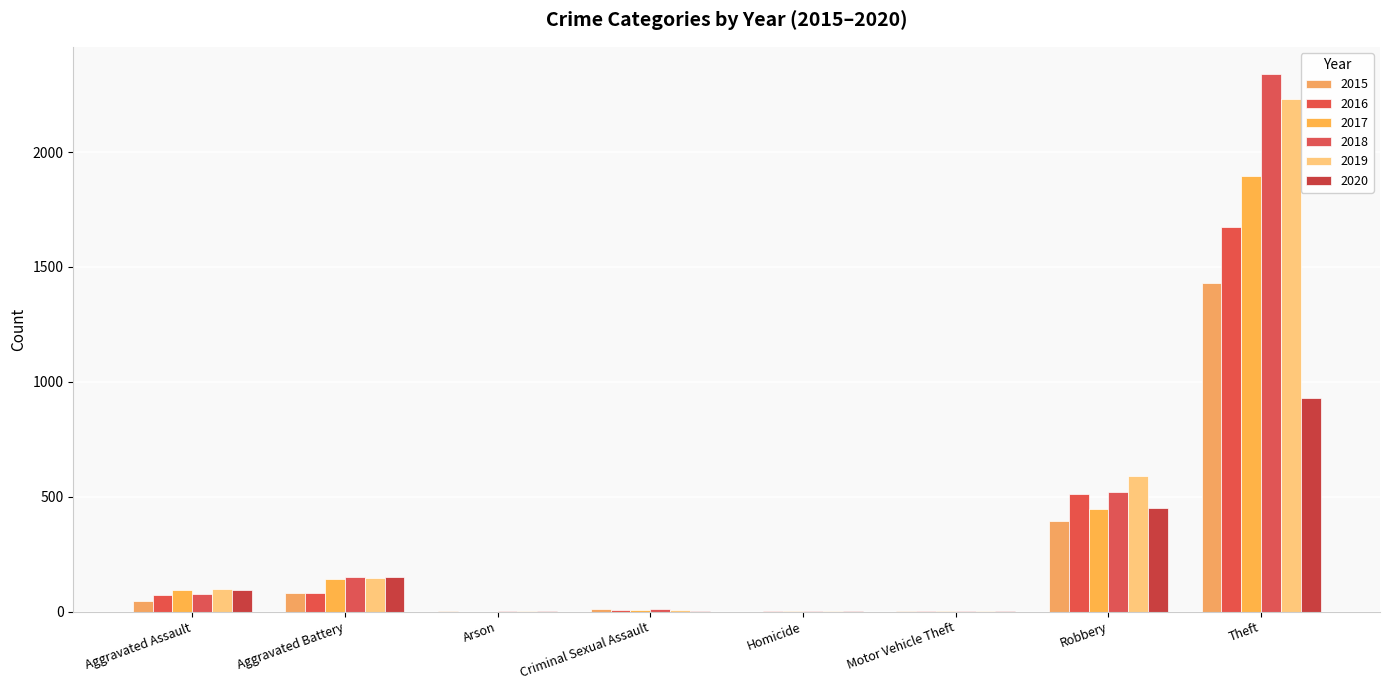

Does the chart contain stacked bars?

No